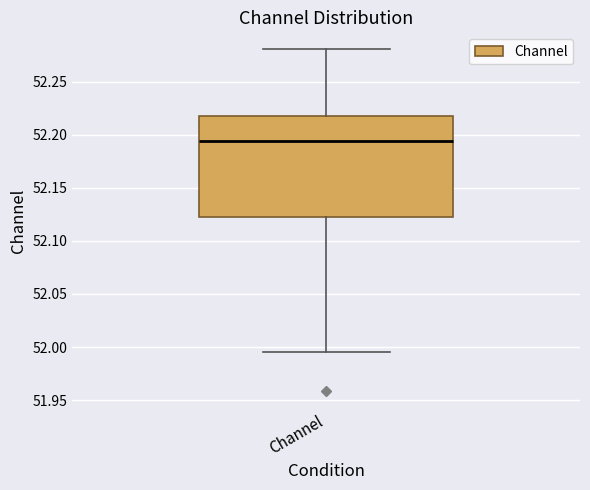

Where does the upper whisker of the box for Channel end on the y-axis? The values are not printed on the chart, so give them approximately, as read against the axis.

52.280